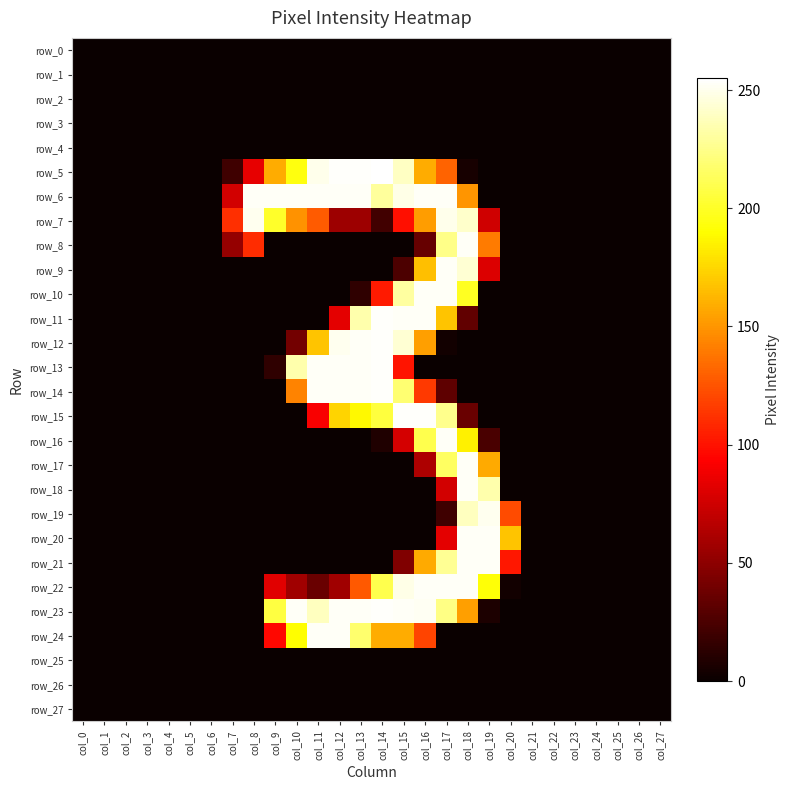

Which category has the highest value in the row_21 series?

col_18